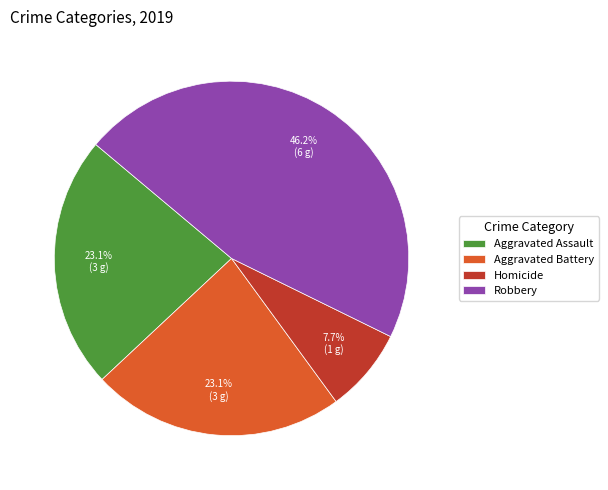

What is the ratio of the value at Aggravated Battery to the value at Homicide?

3.0